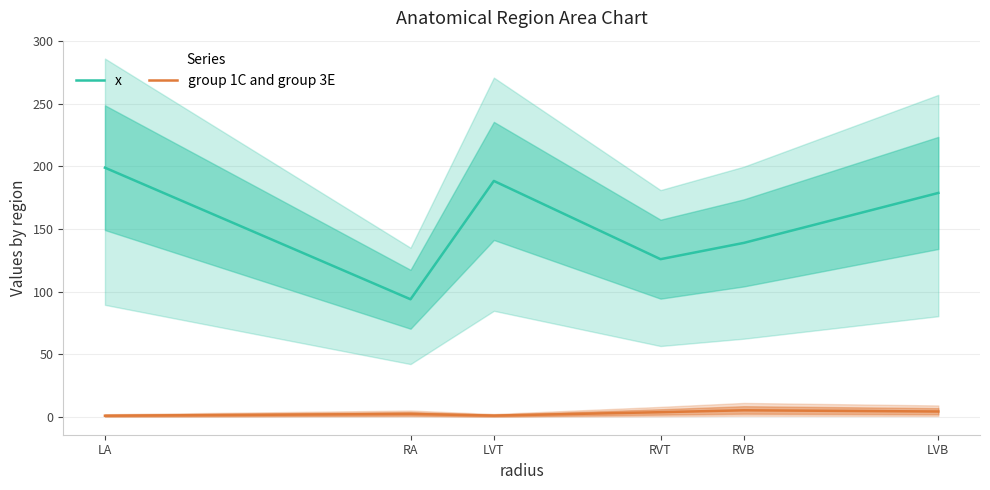

Which series has the widest spread of values?

x